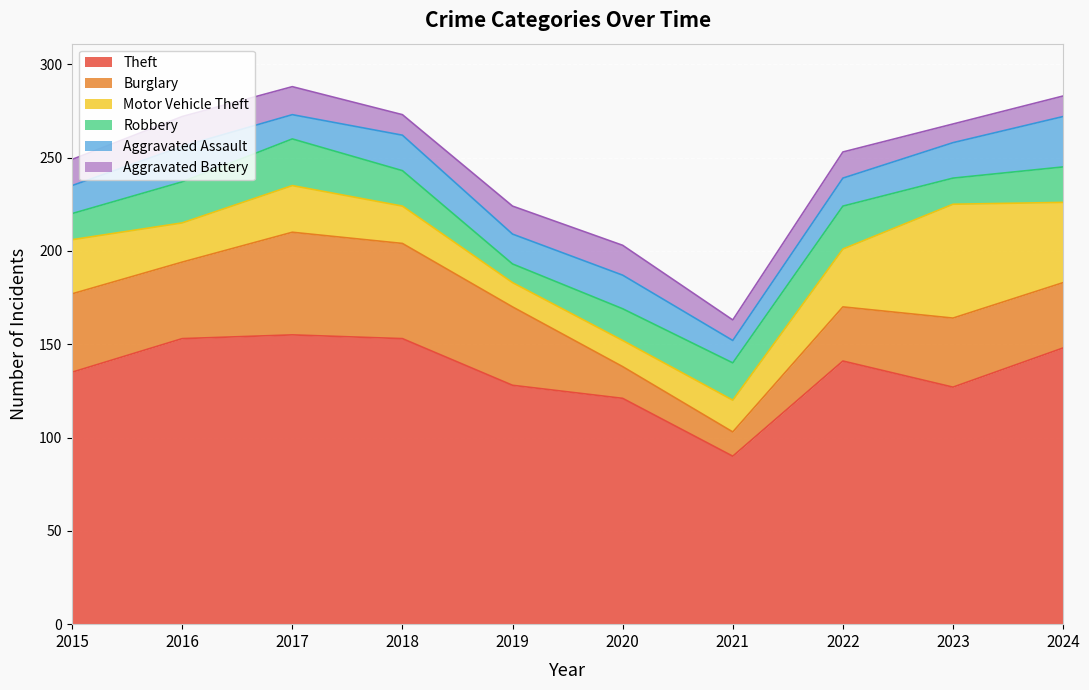

Rank the categories by Motor Vehicle Theft value from lowest to highest.

2019, 2020, 2021, 2018, 2016, 2017, 2015, 2022, 2024, 2023